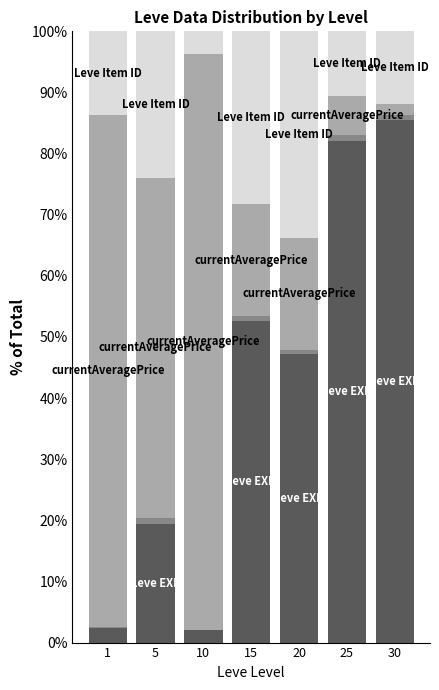

The value of Leve Item ID at 5 is 23.9. True or false?

True